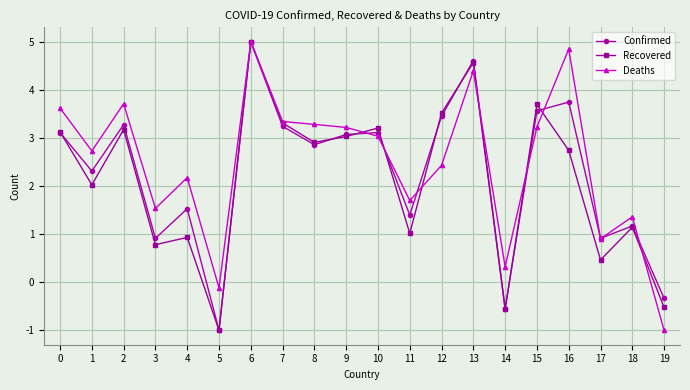

True or false: Confirmed has a value of 3.1 at 10.

True